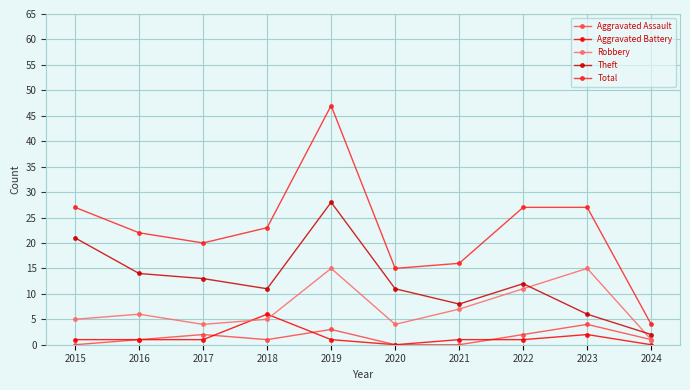

Which series changed the most between 2022 and 2023?

Theft